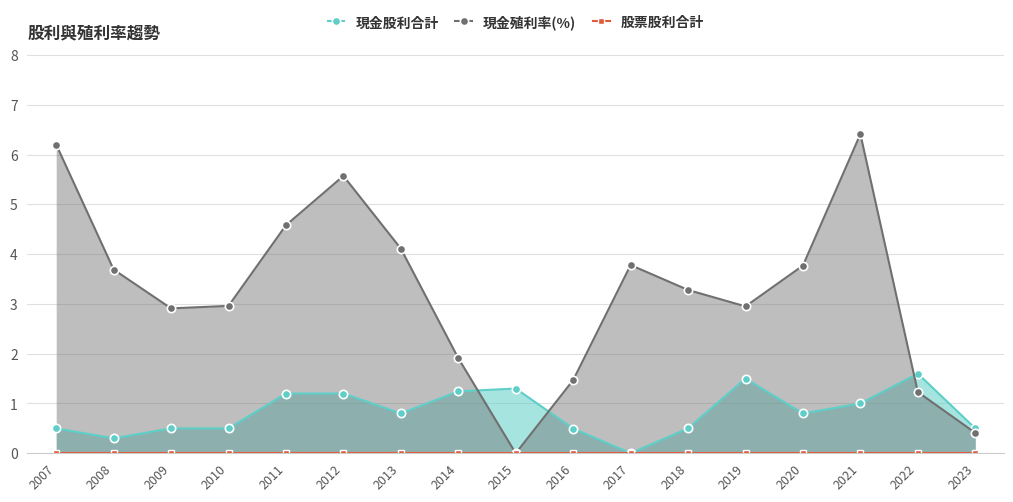

In 現金殖利率(%), how many points are higher than both neighbors (excluding endpoints)?

3